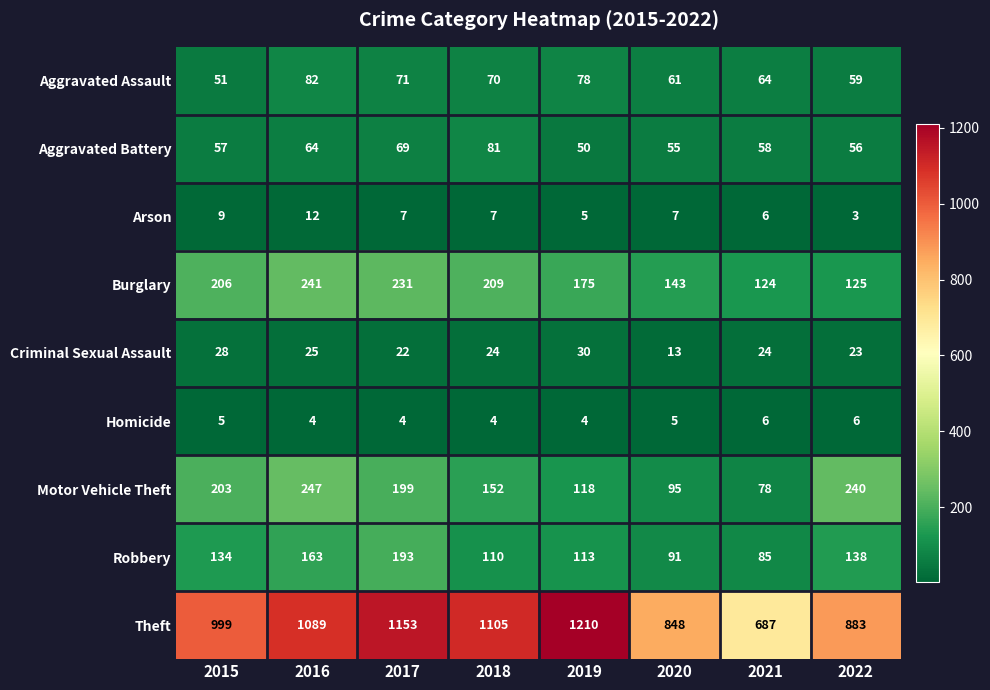

What is the maximum value shown in the chart?

1210